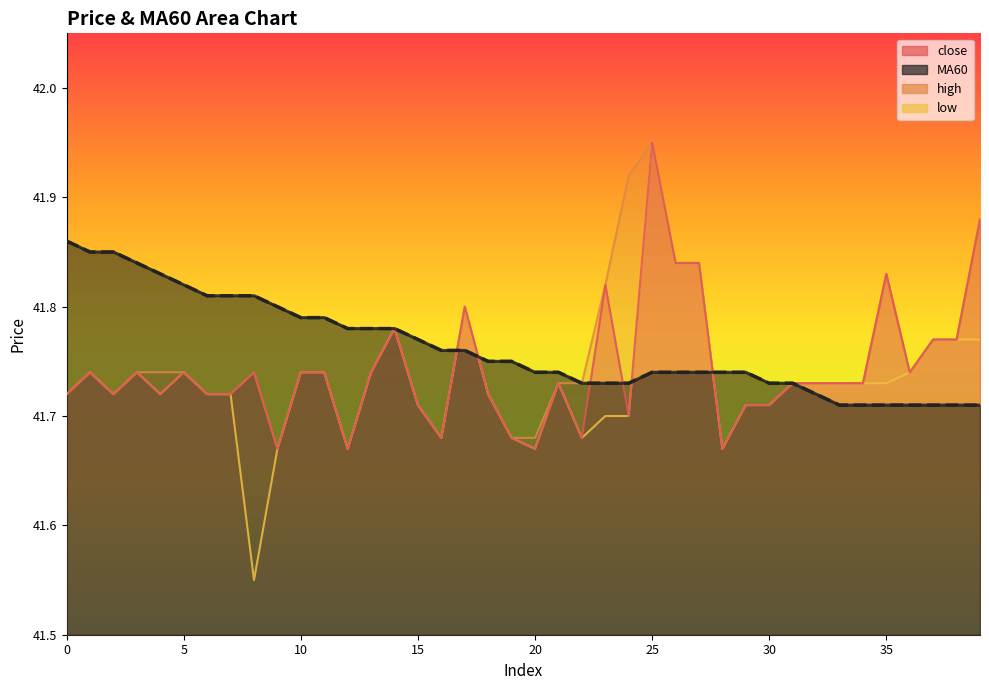

Is the value of MA60 at 8 greater than the value of close at 5?

Yes